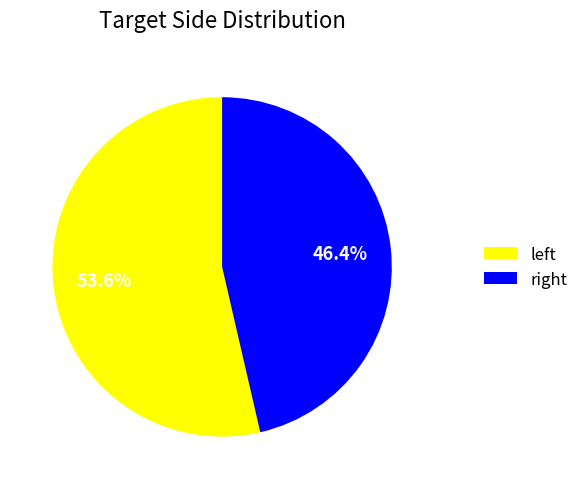

Which slice is the smallest?

right